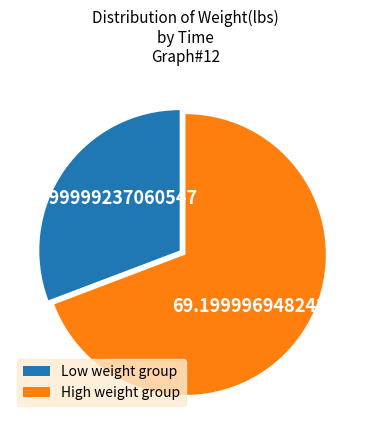

Which category has the smallest portion of the pie?

Low weight group